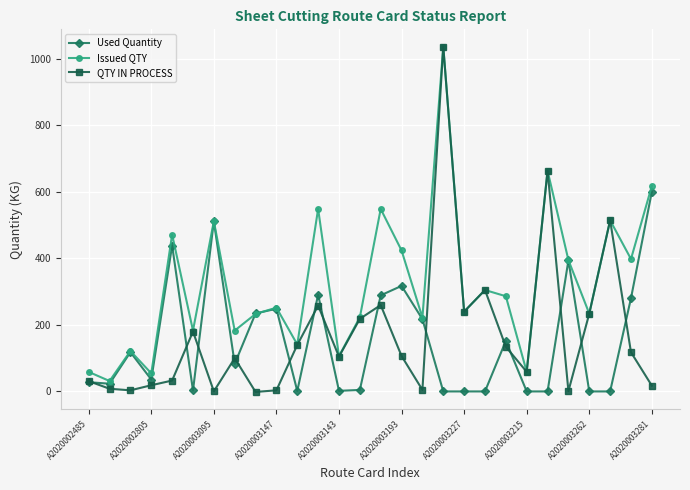

In Issued QTY, how many points are lower than both neighbors (excluding endpoints)?

11